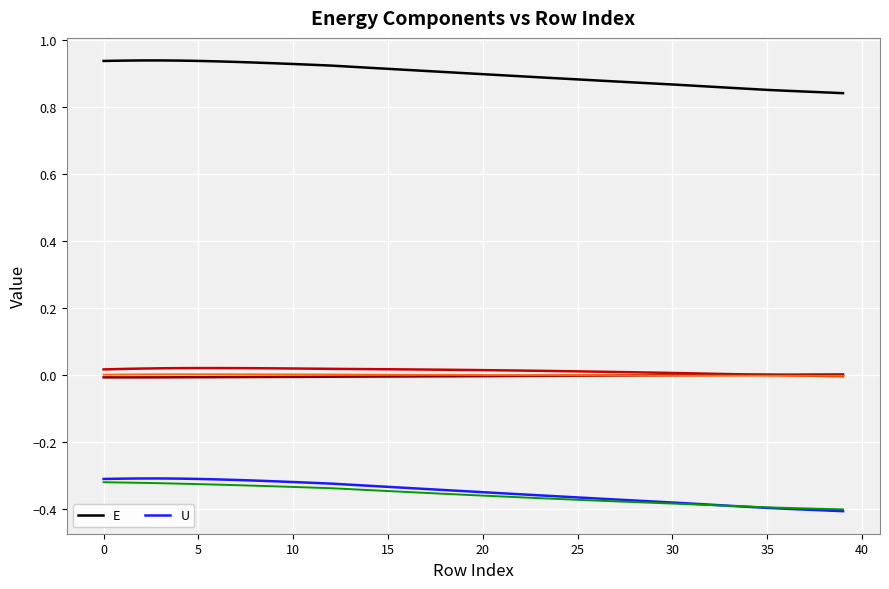

Does the chart display data point markers on the line(s)?

No